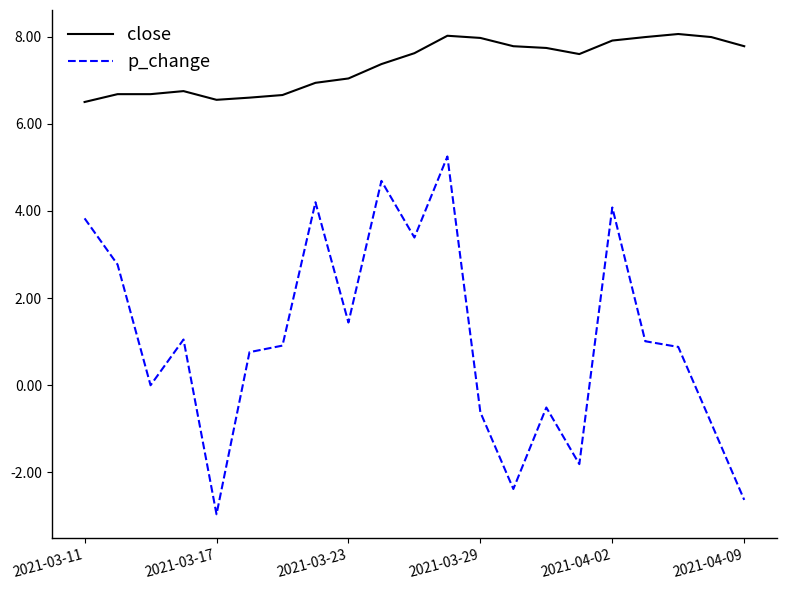

What is the difference between the maximum and minimum values in the close series?

1.6